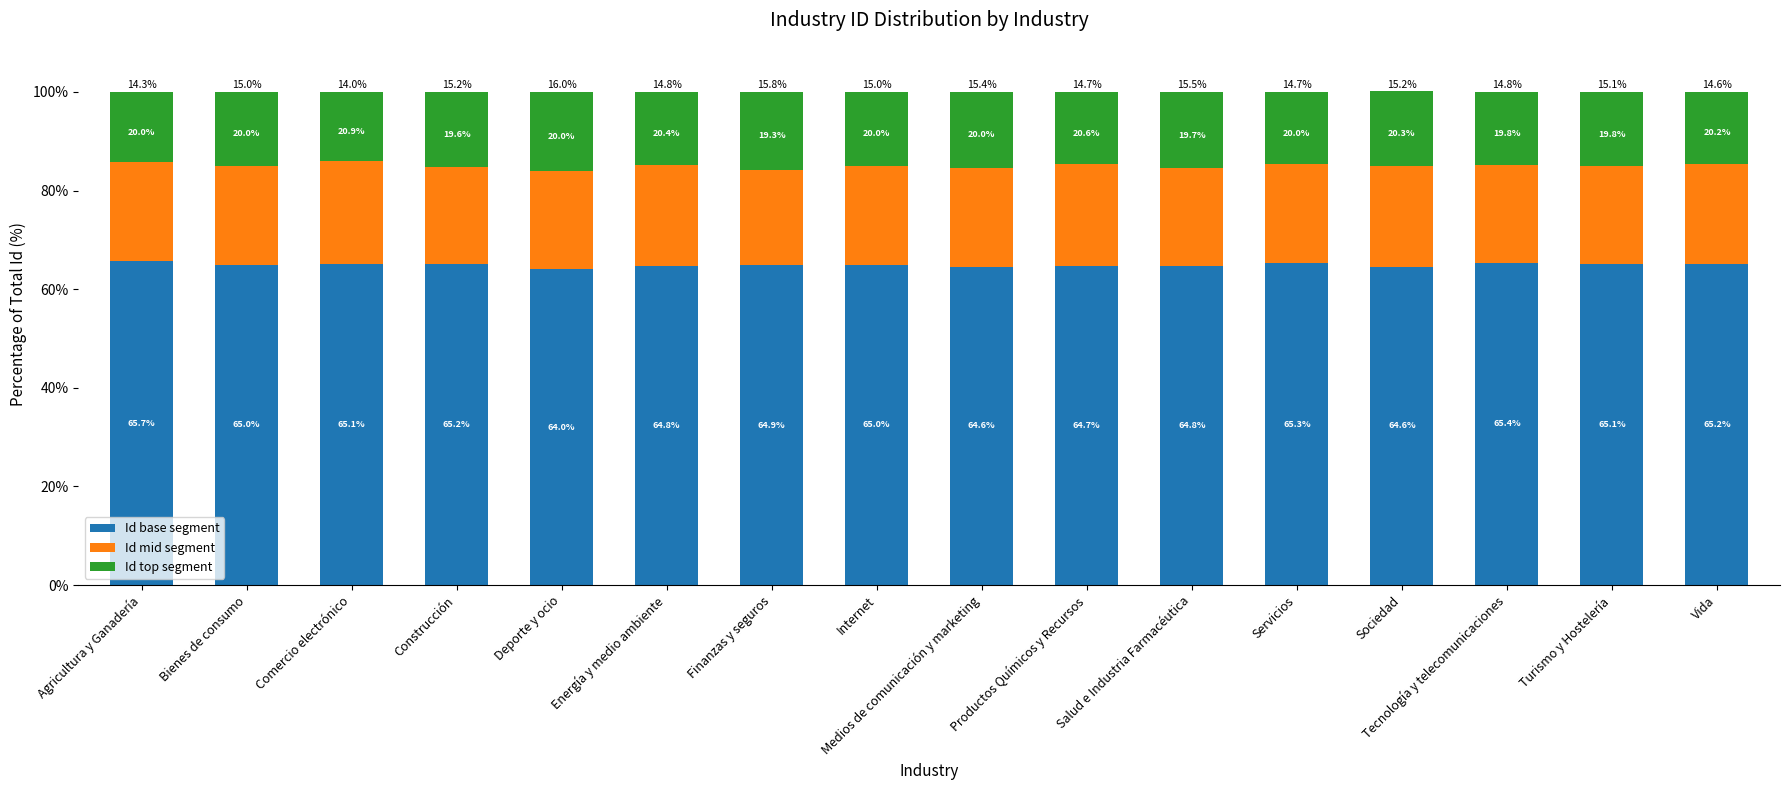

How many distinct data groups are displayed?

3